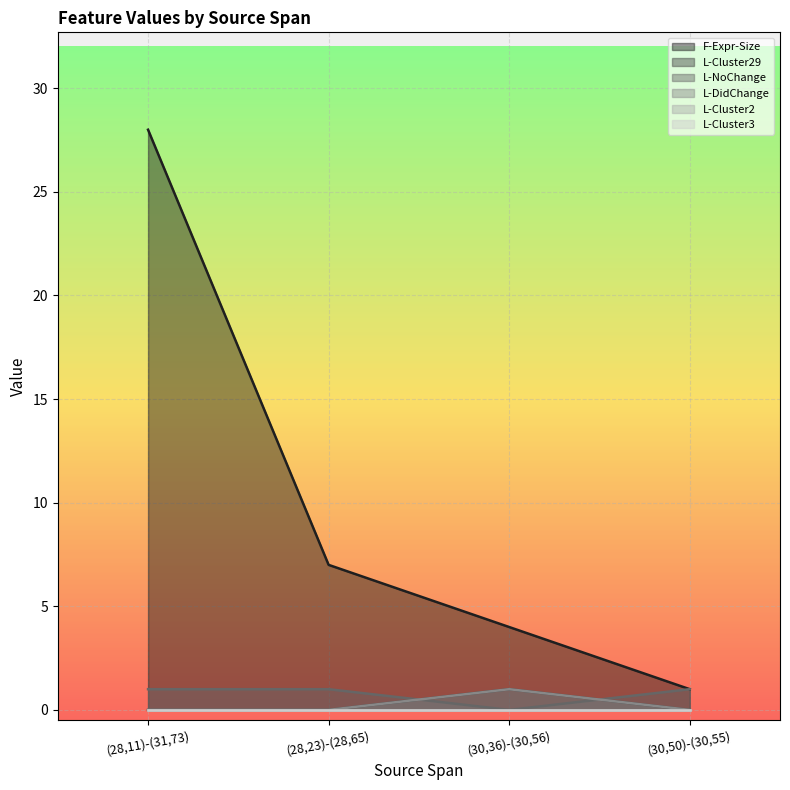

What is the label of the 1st point from the left?

(28,11)-(31,73)